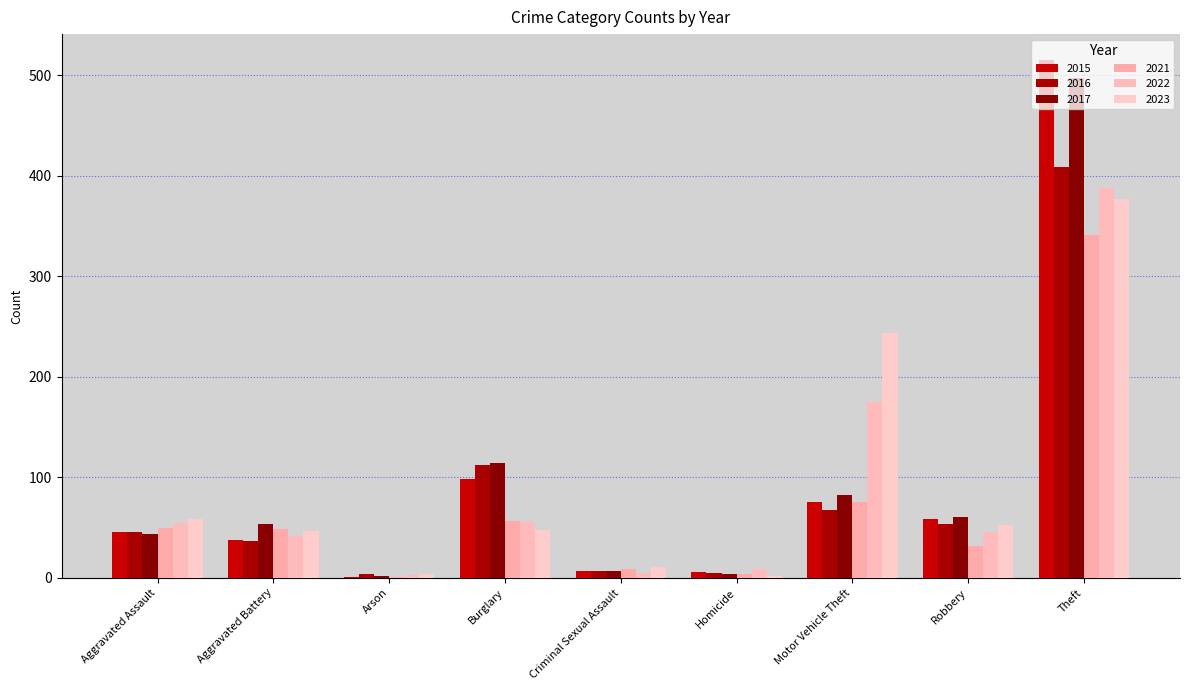

The 2022 series shows 230 at Motor Vehicle Theft. True or false?

False